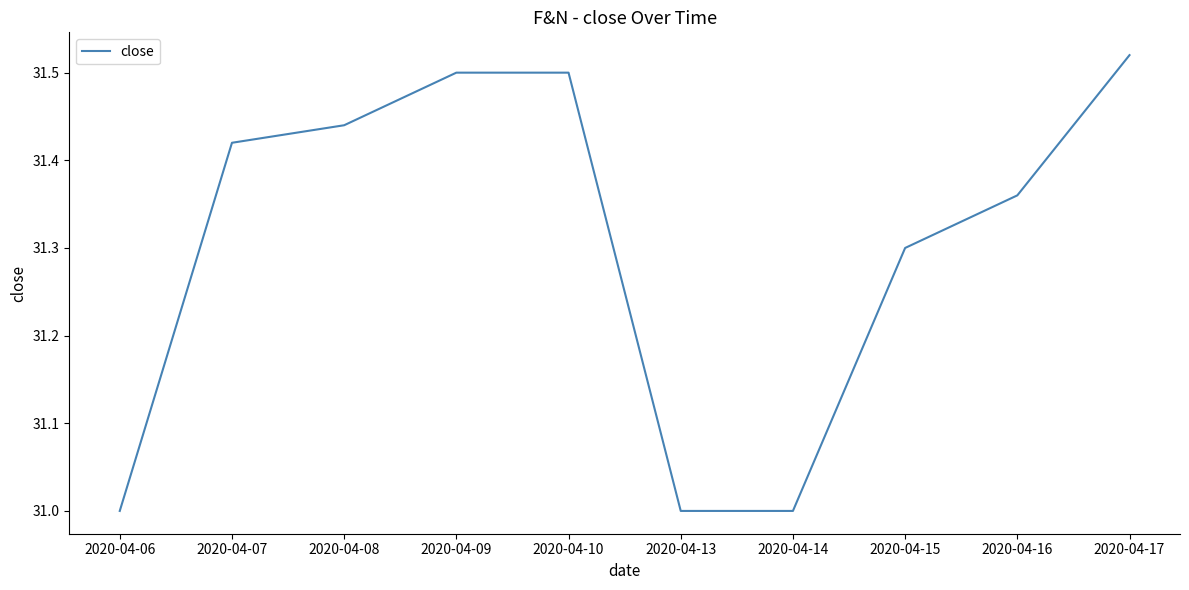

Which has a higher value, 2020-04-06 or 2020-04-07?

2020-04-07